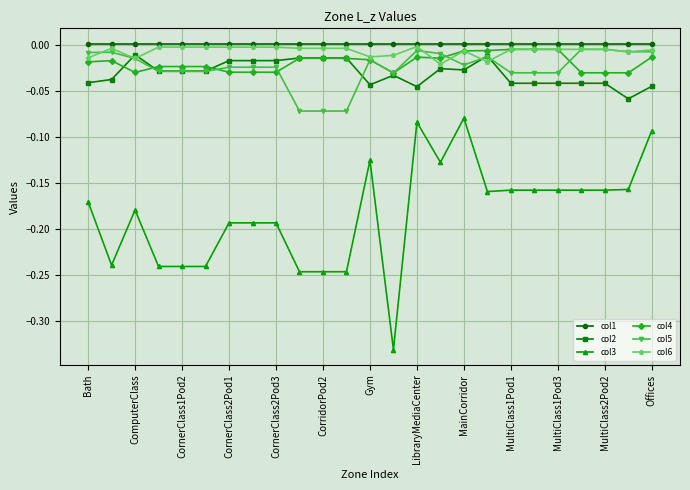

Which series has the widest spread of values?

col3